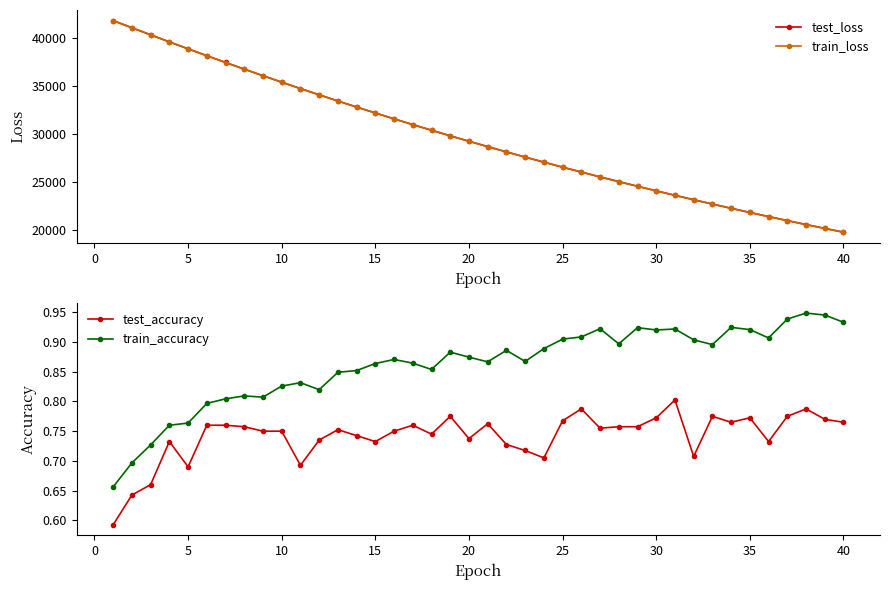

What is the highest value of the train_loss series?

41786.3